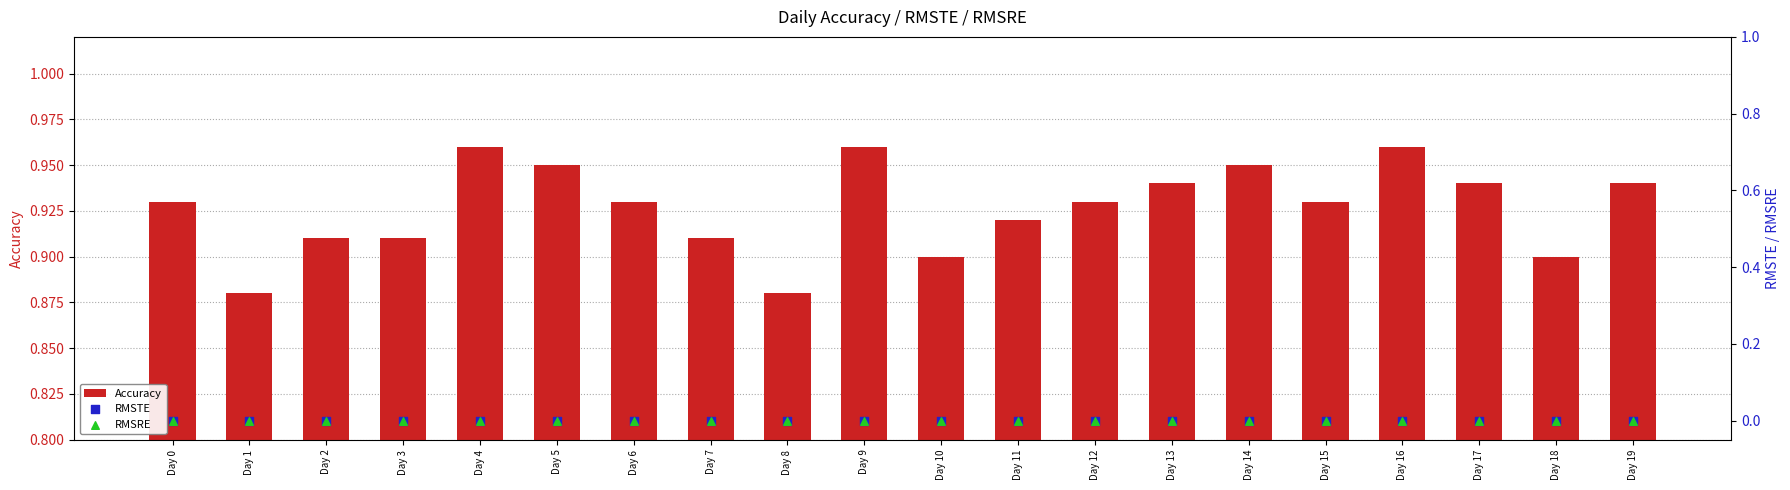

Is the value of RMSRE at Day 16 greater than the value of RMSTE at Day 6?

No